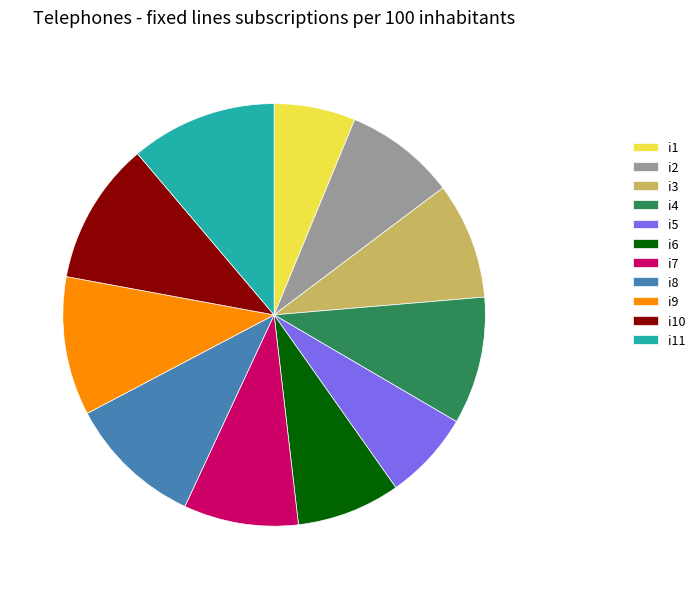

Does any single category account for the majority?

No